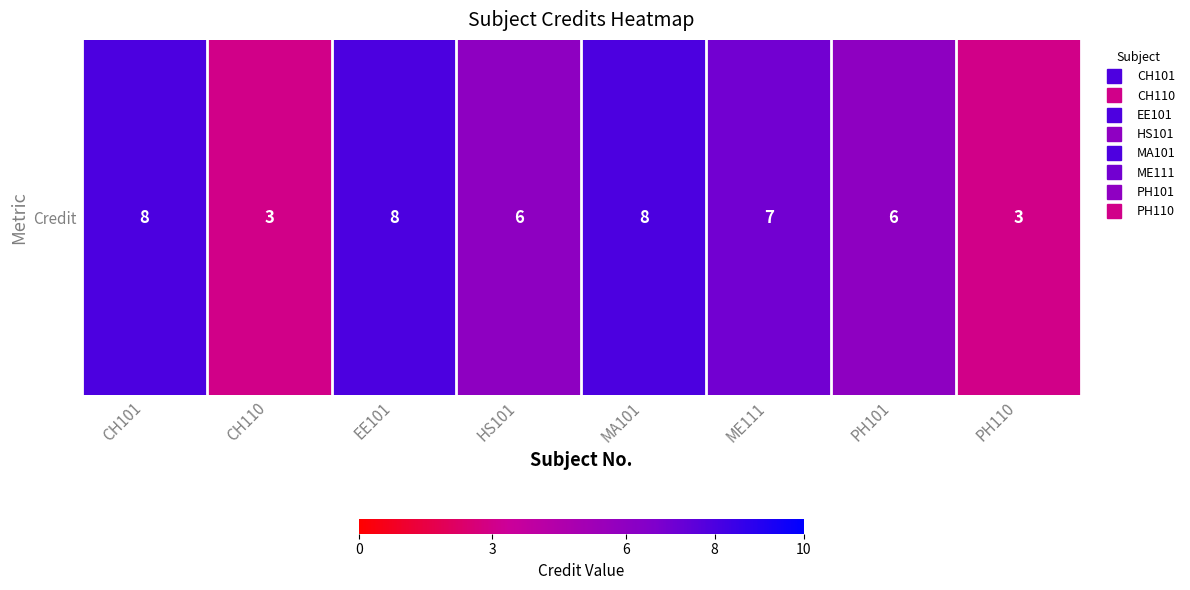

Reading left to right, what are all the values shown in this chart?

CH101=8	CH110=3	EE101=8	HS101=6	MA101=8	ME111=7	PH101=6	PH110=3